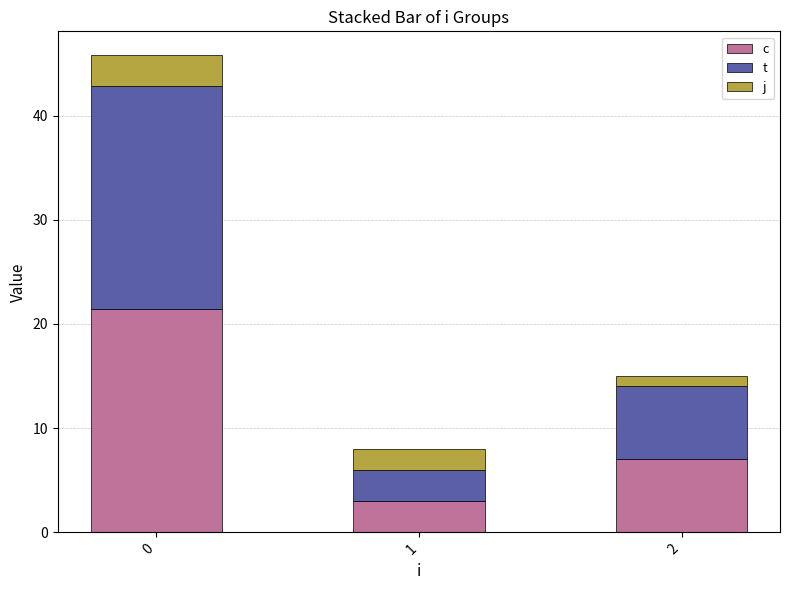

What is the total value across all series at 0?

45.8